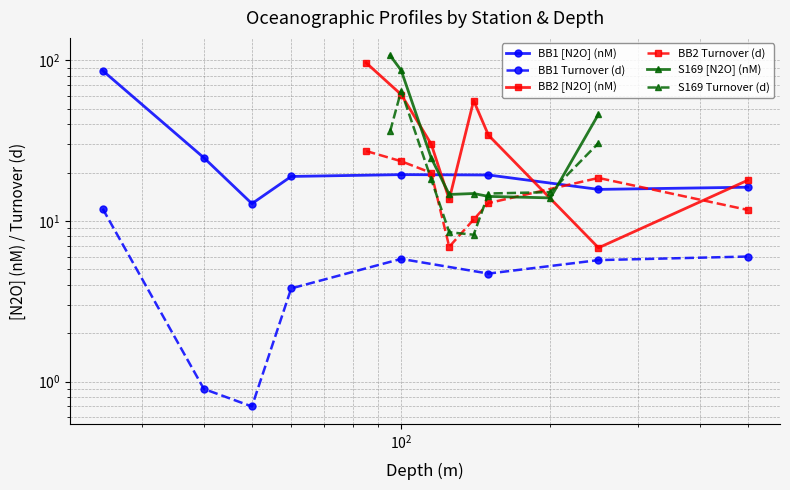

How many values in the S169 Turnover (d) series are below 18?

4